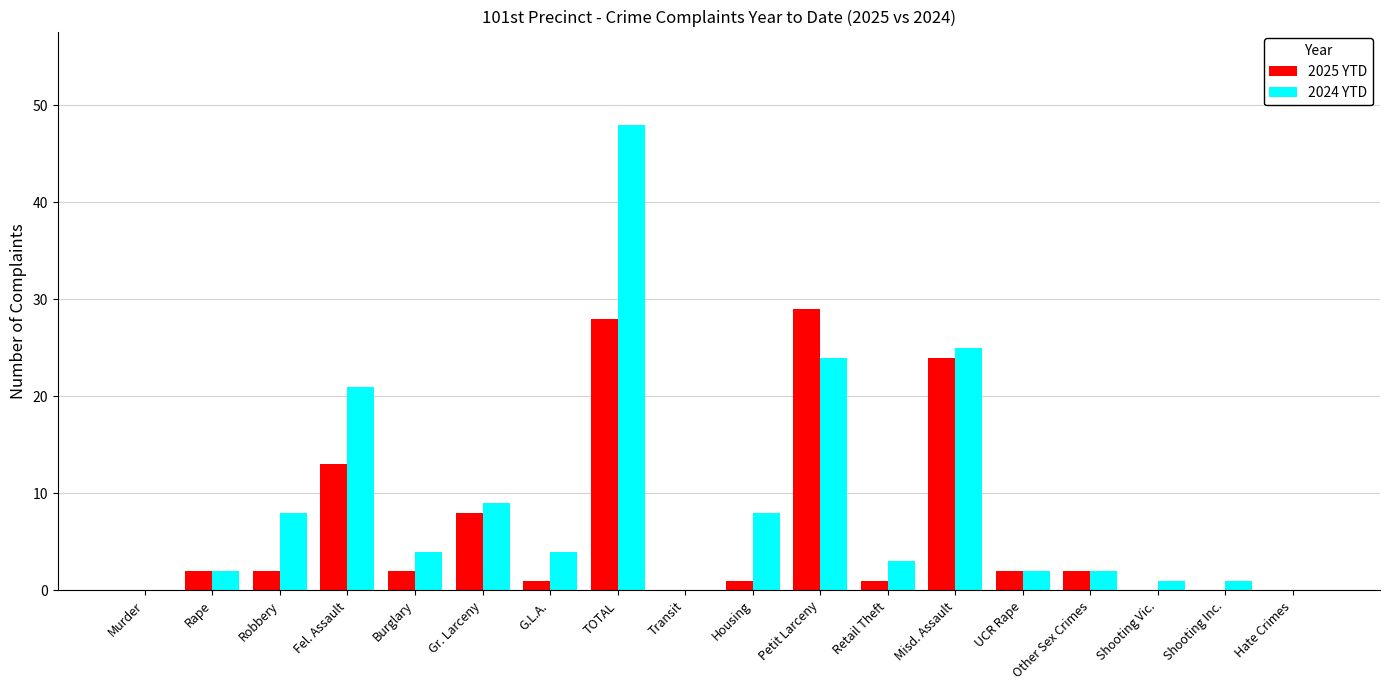

The value of 2025 YTD at Hate Crimes is -9. True or false?

False